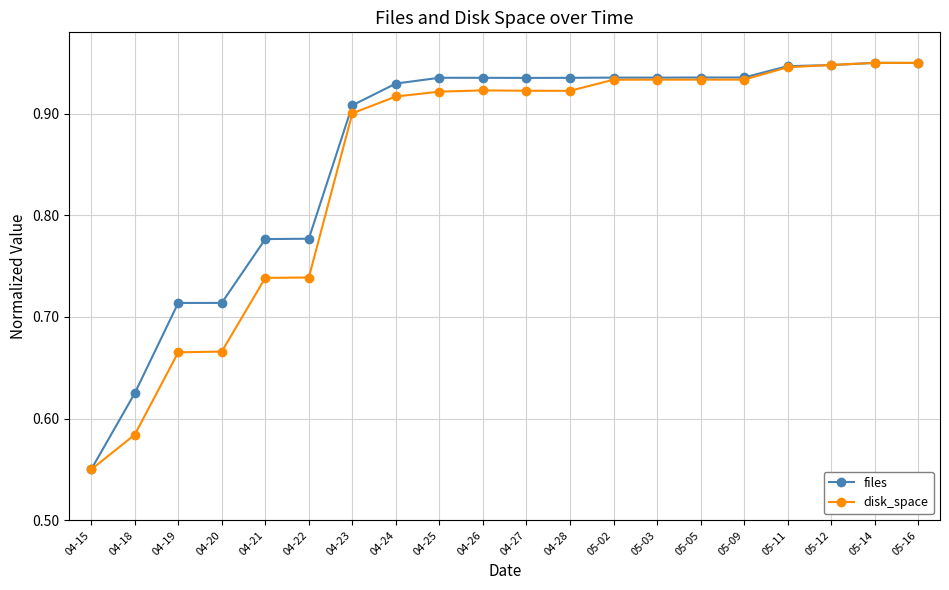

Rank the series by their average value, from highest to lowest.

files, disk_space